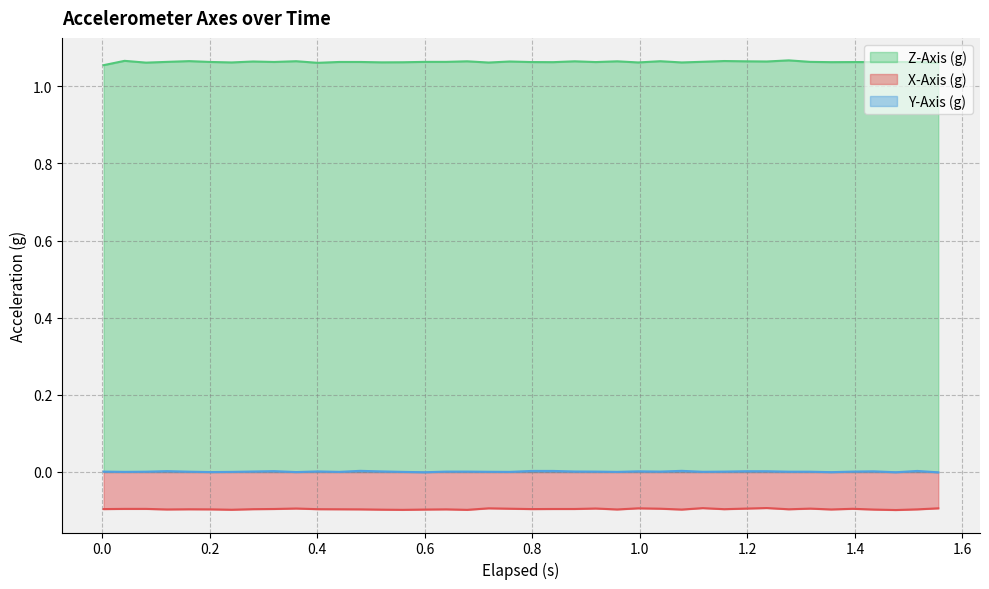

What is the average value of the Z-Axis (g) series?

1.1